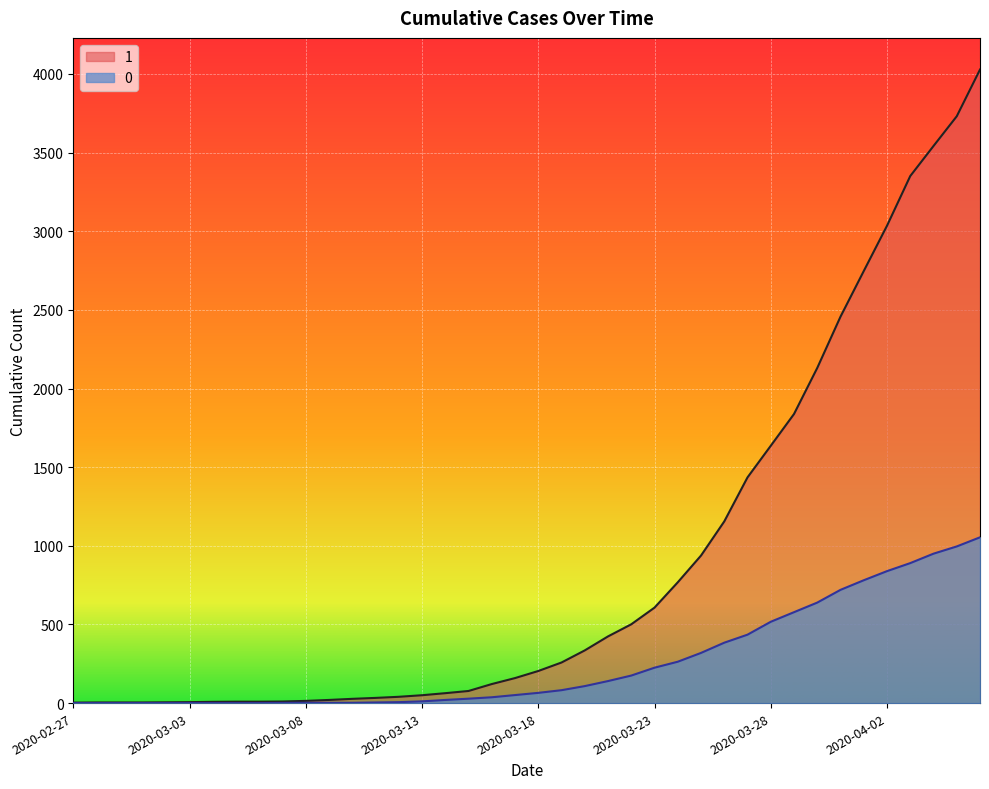

Reading left to right, extract all data points from this chart.

1: 3	4	4	4	5	6	8	9	9	10	14	20	27	33	40	50	63	77	121	159	204	258	335	424	501	607	768	938	1155	1435	1636	1838	2131	2457	2747	3035	3351	3542	3731	4028
0: 0	0	0	0	0	0	0	0	0	1	2	2	2	4	6	11	20	28	37	51	65	82	108	140	175	225	263	319	384	435	517	578	639	720	781	839	890	950	996	1054